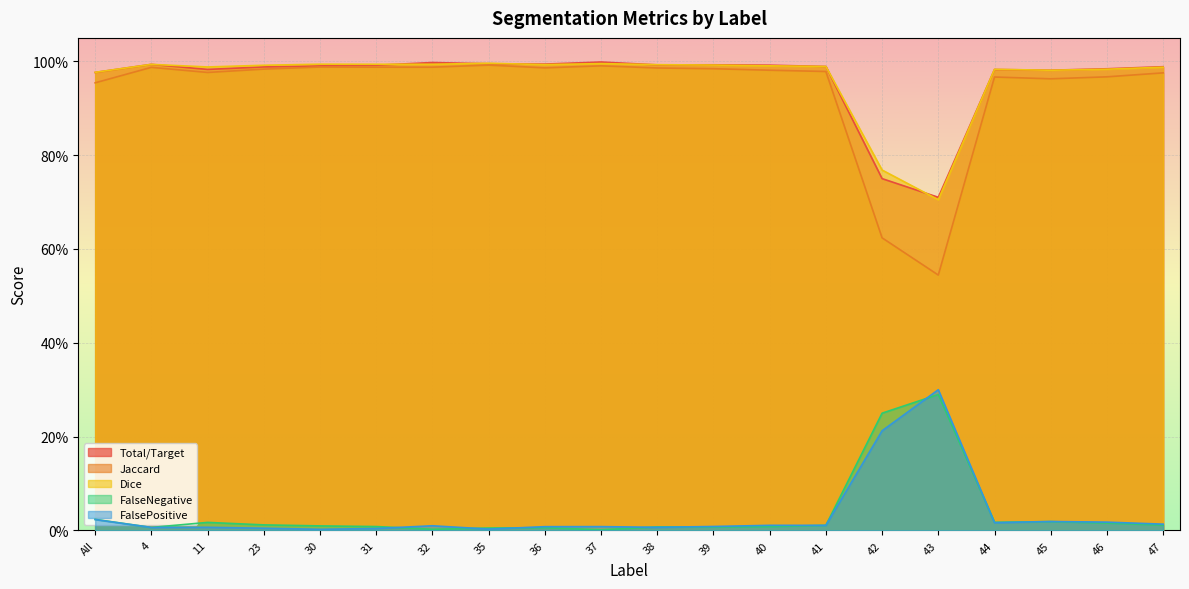

What is the label of the 4th point from the left?

23